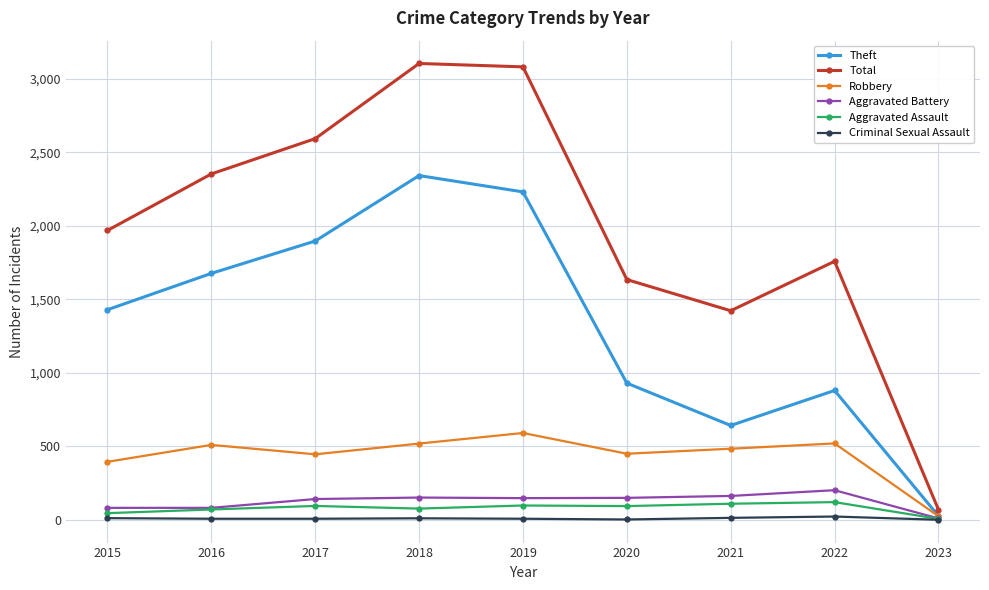

The Robbery series shows 675 at 2020. True or false?

False